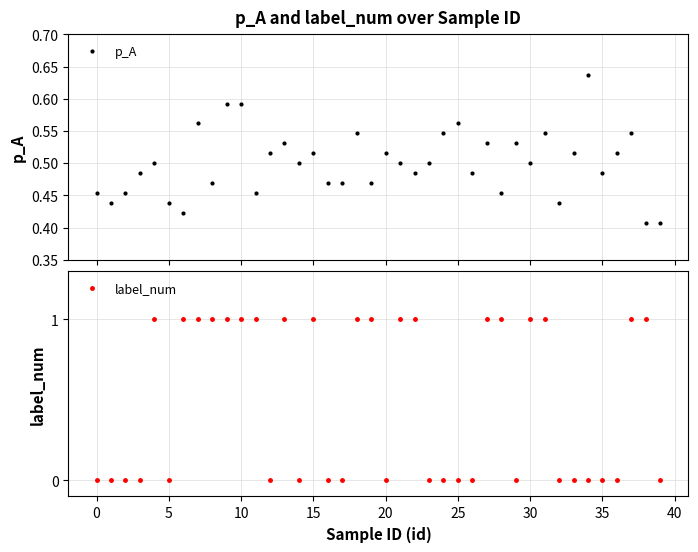

Reading left to right, what are all the values shown in this chart?

p_A: 0.5	0.4	0.5	0.5	0.5	0.4	0.4	0.6	0.5	0.6	0.6	0.5	0.5	0.5	0.5	0.5	0.5	0.5	0.5	0.5	0.5	0.5	0.5	0.5	0.5	0.6	0.5	0.5	0.5	0.5	0.5	0.5	0.4	0.5	0.6	0.5	0.5	0.5	0.4	0.4
label_num: 0.0	0.0	0.0	0.0	1.0	0.0	1.0	1.0	1.0	1.0	1.0	1.0	0.0	1.0	0.0	1.0	0.0	0.0	1.0	1.0	0.0	1.0	1.0	0.0	0.0	0.0	0.0	1.0	1.0	0.0	1.0	1.0	0.0	0.0	0.0	0.0	0.0	1.0	1.0	0.0